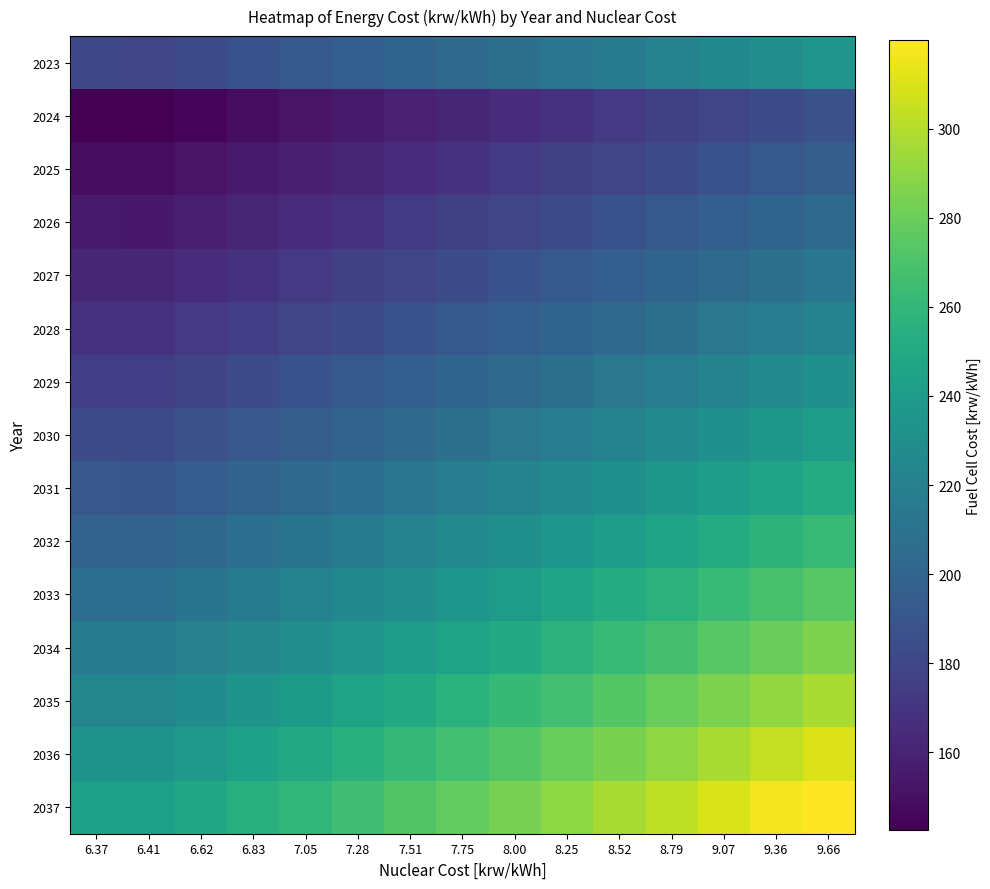

What is the spread (max minus min) of values at 9.36?

133.4